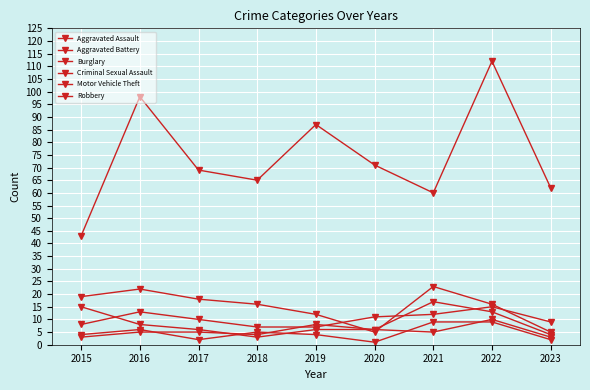

Is the value of Burglary at 2018 greater than the value of Robbery at 2023?

Yes